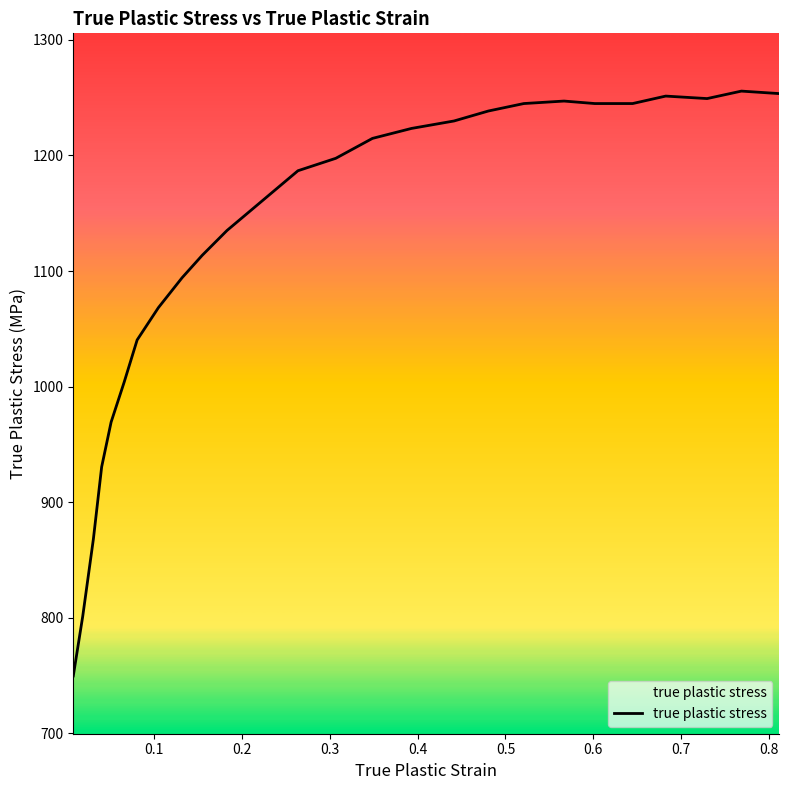

What is the maximum value shown in the chart?

1255.7